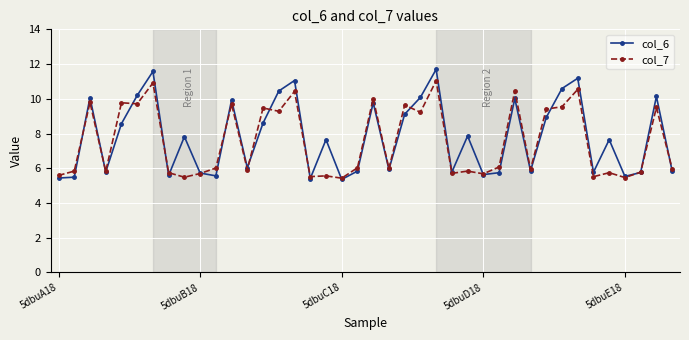

At how many categories does at least one series exceed 5?

40